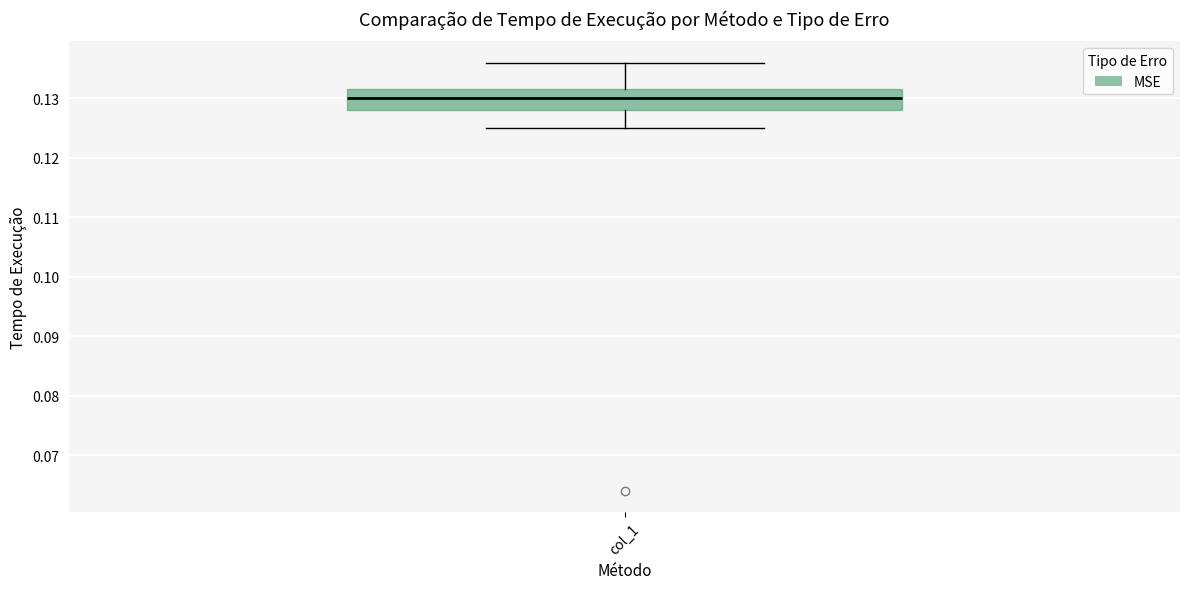

Transcribe this box plot: give where the median line is, the range the box spans, and where the two whiskers end, as read against the y-axis. The values are not printed on the chart, so give them approximately, as read against the axis.

median 0.130, box 0.128 to 0.132, whiskers 0.125 to 0.136